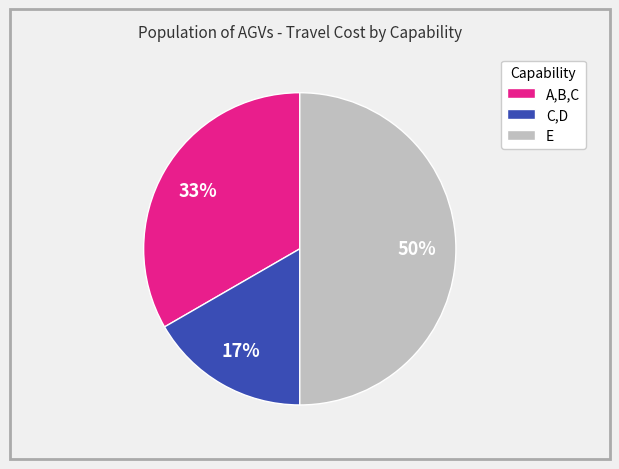

The C,D slice represents 24% of the pie. True or false?

False